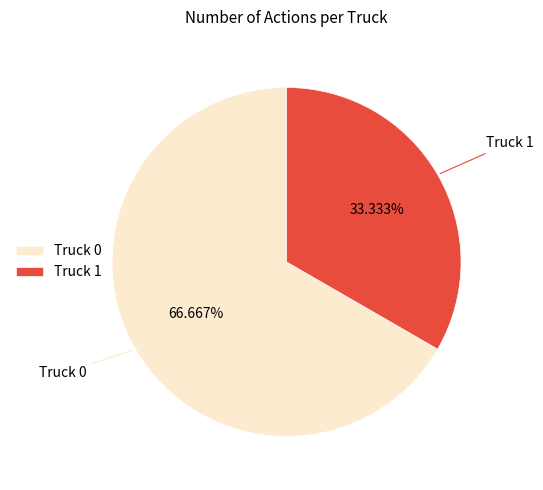

Which category accounts for the majority?

Truck 0